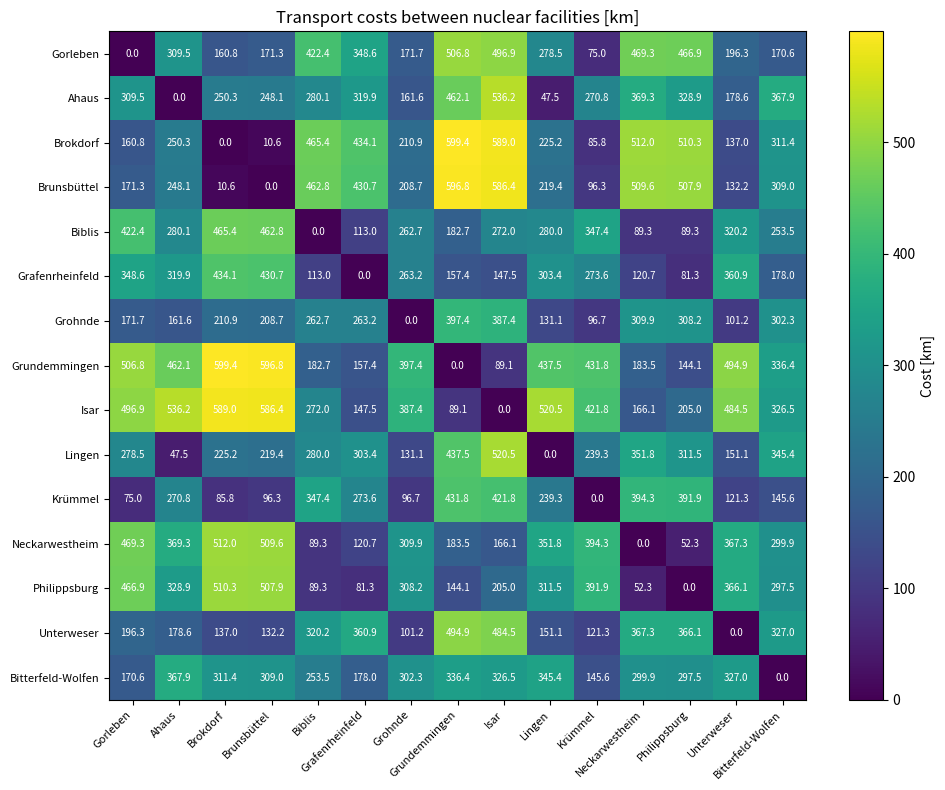

At how many categories does at least one series exceed 378?

14